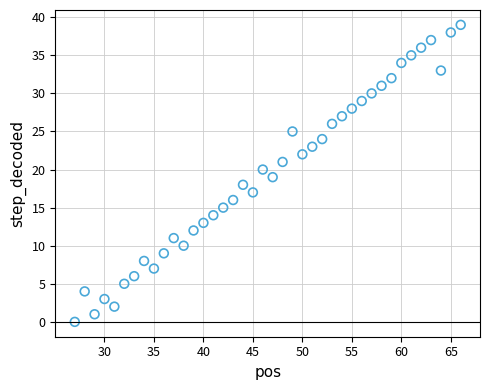

What is the range of Y values (max minus min)?

39